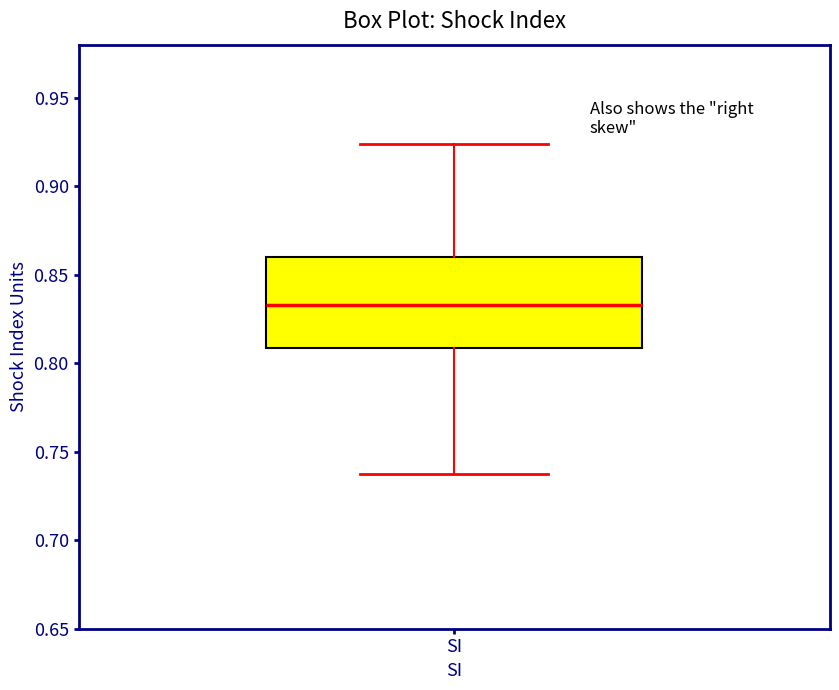

Read this box plot against the y-axis: the position of the median line, the range covered by the box, and the ends of both whiskers. The values are not printed on the chart, so give them approximately, as read against the axis.

median 0.835, box 0.810 to 0.860, whiskers 0.735 to 0.925